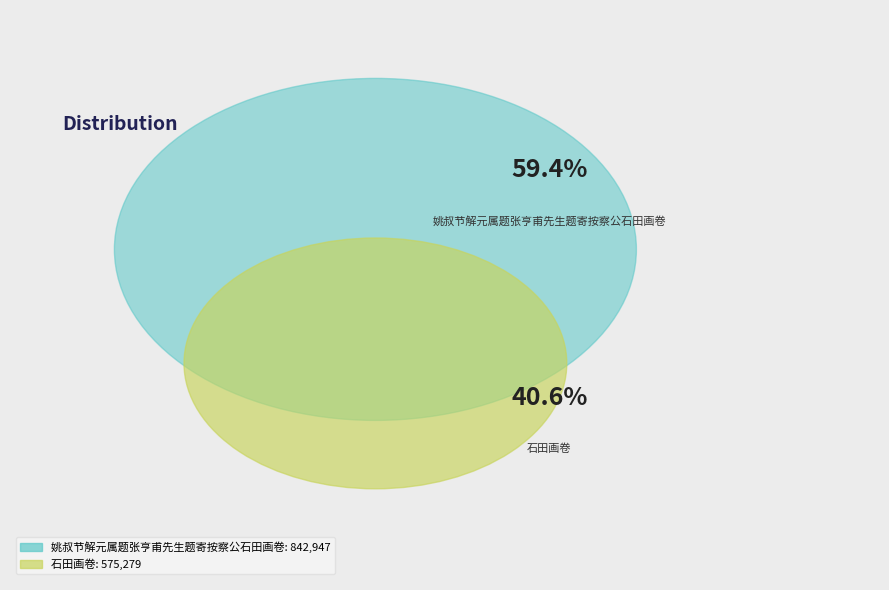

What percentage is NOT represented by 石田画卷?

59.4%